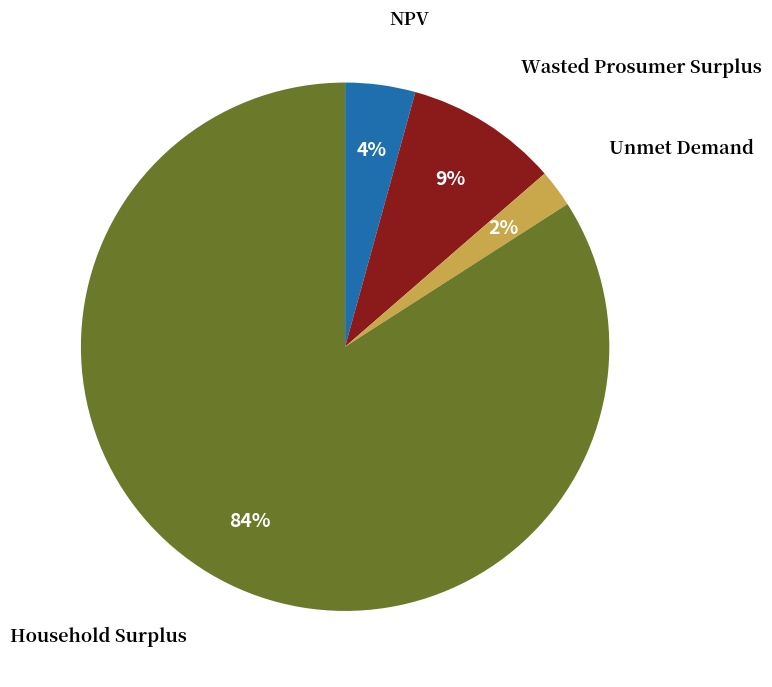

To the nearest percent, what is the average slice percentage?

25%